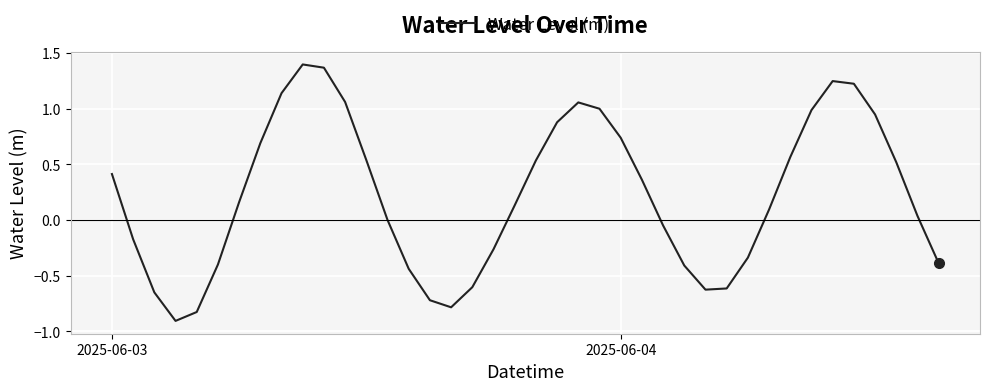

What is the difference between the maximum and minimum values?

2.3